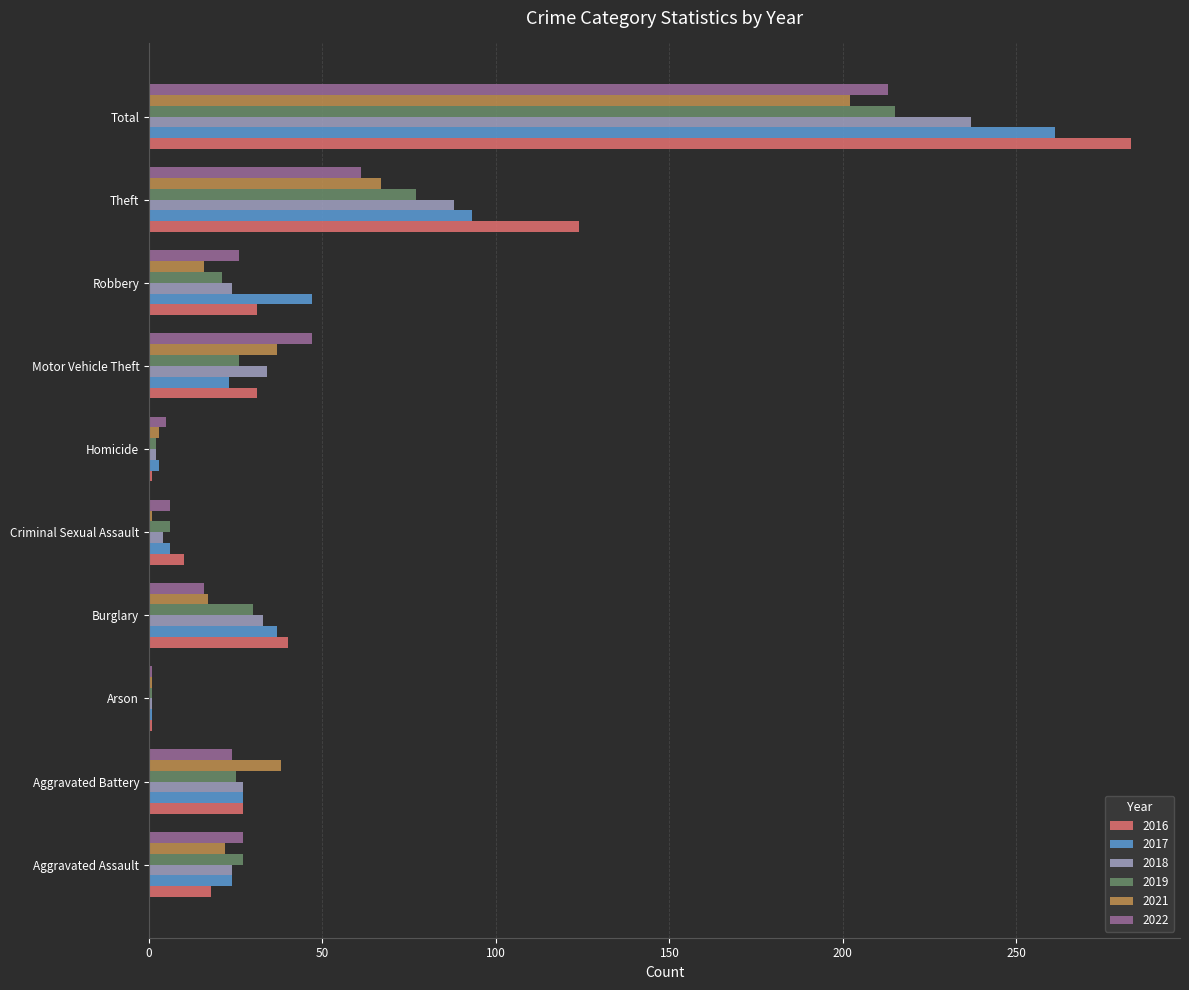

True or false: 2017 has a value of 82 at Robbery.

False